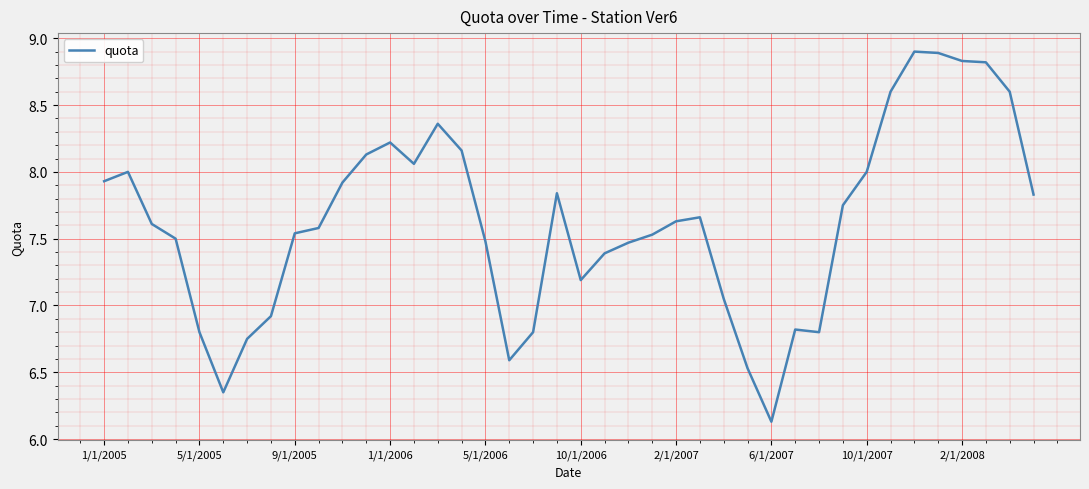

How many lines are shown in the chart?

1